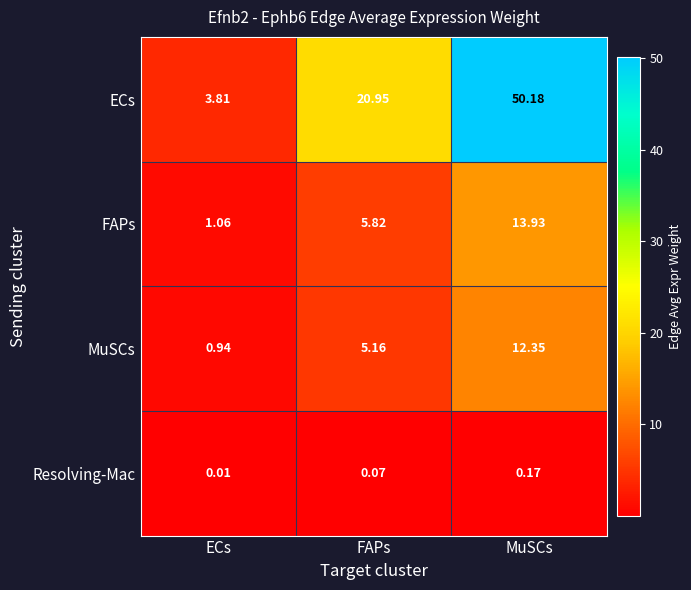

What is the total value across all series at FAPs?

32.0